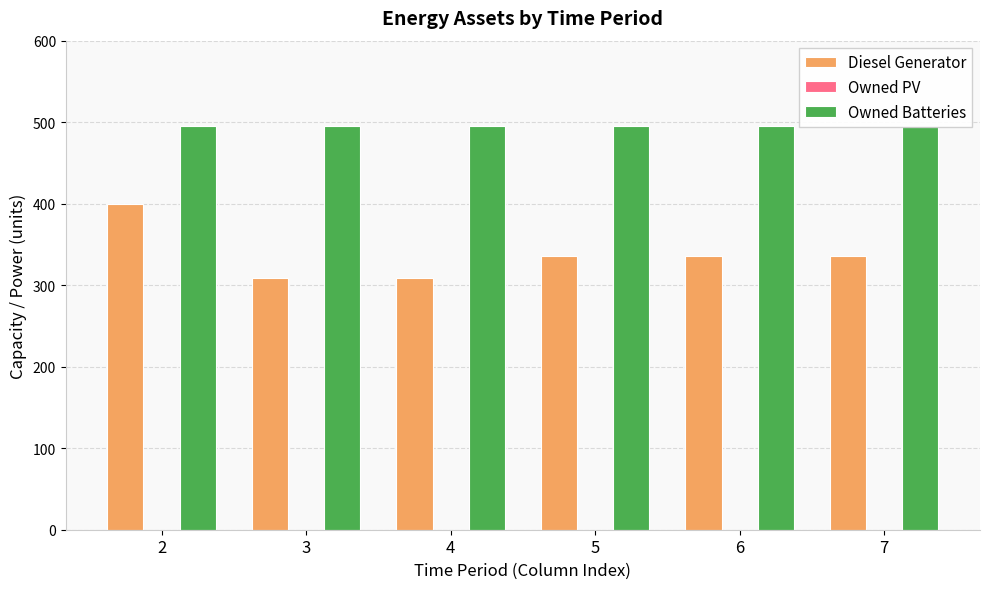

Does the chart contain any negative values?

No